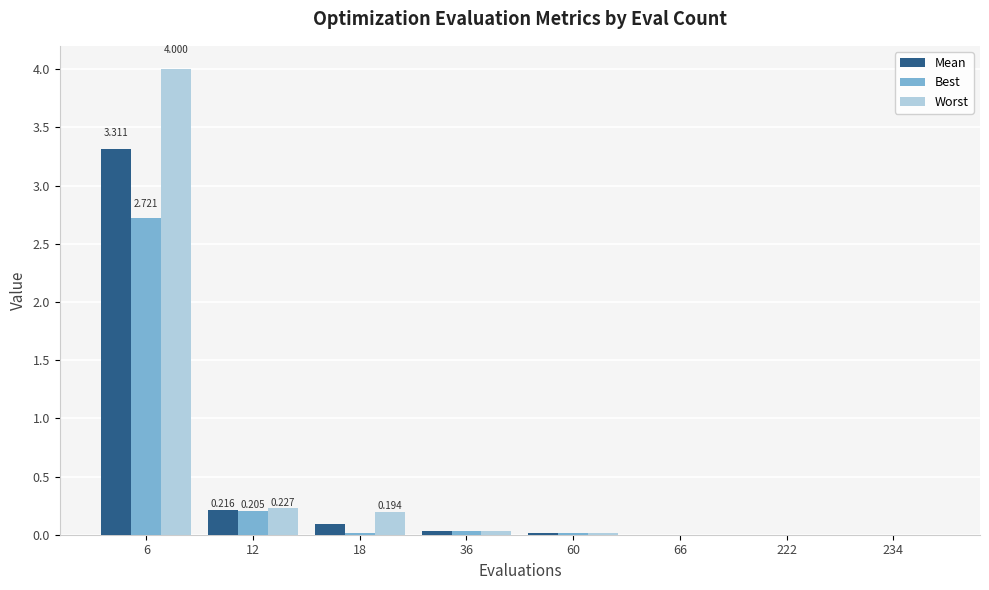

The value of Mean at 18 is 0.1. True or false?

True